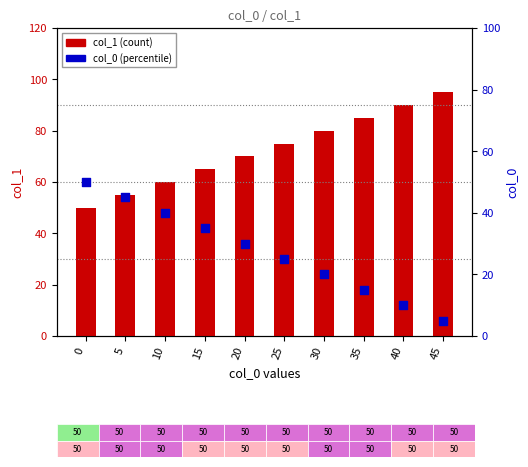

Which series reaches the maximum Y coordinate?

col_1 (count)